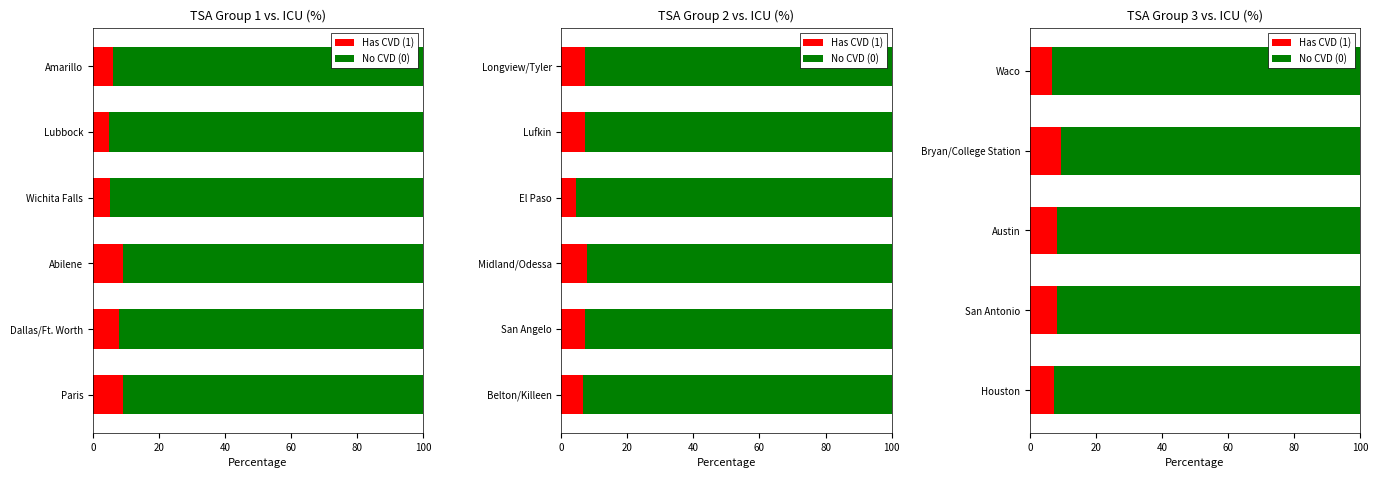

How many series are shown in this chart?

2